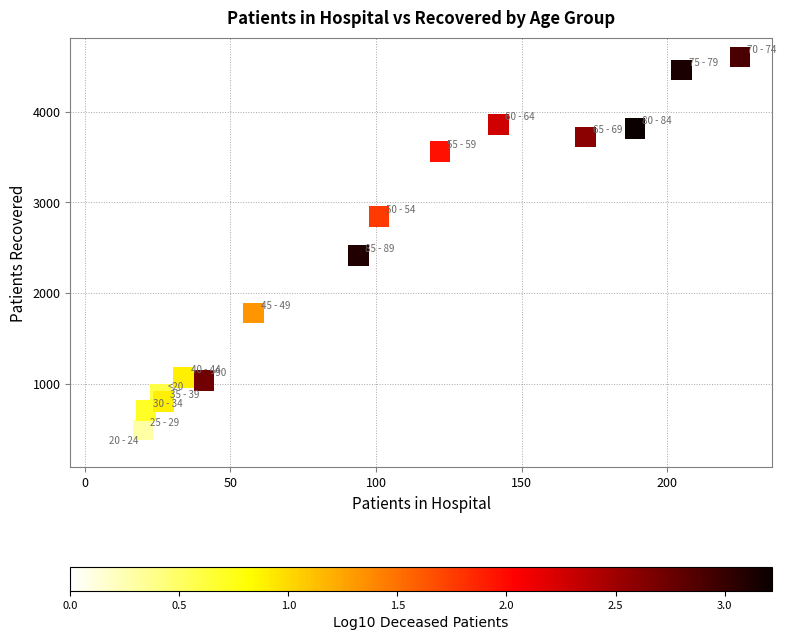

What is the range of X values (max minus min)?

219